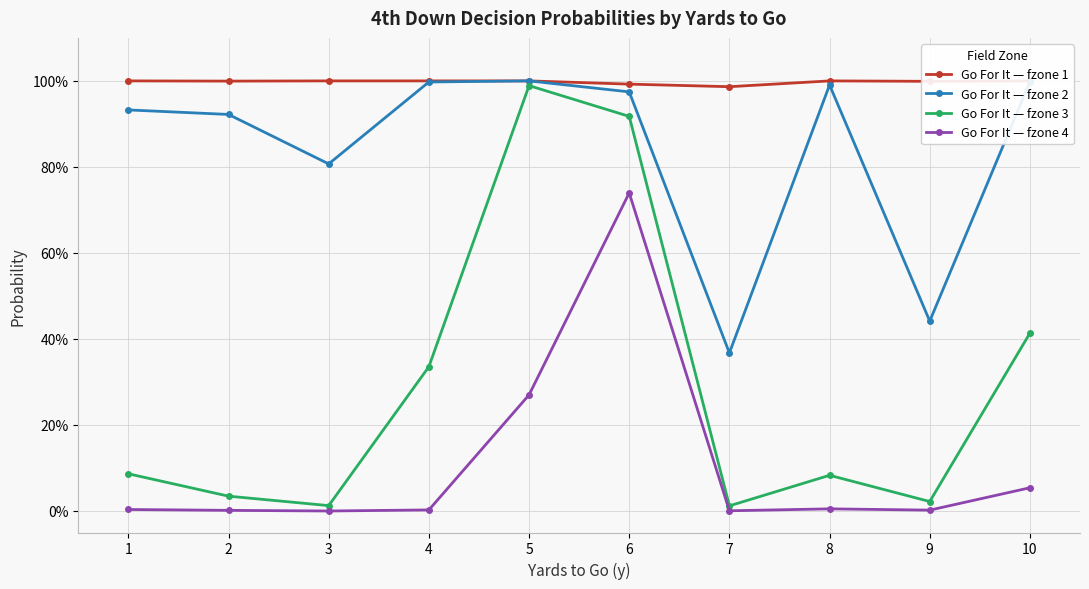

What is the average value of the Go For It — fzone 3 series?

0.3